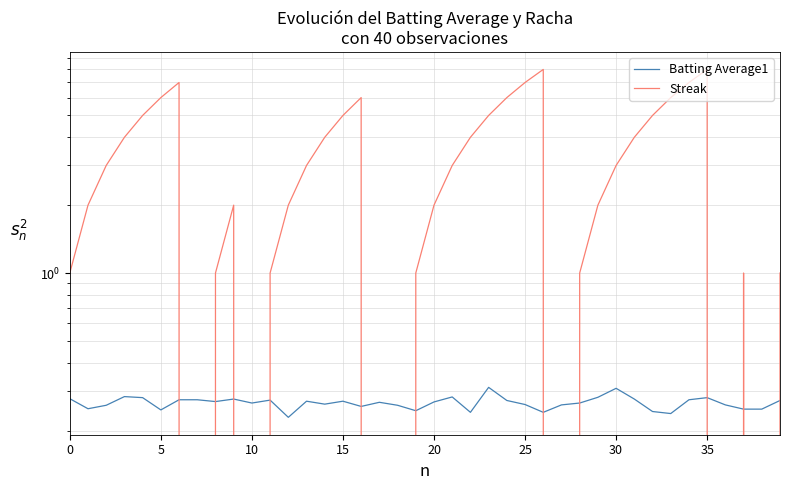

Count the Batting Average1 values in the range 0 to 1.

40